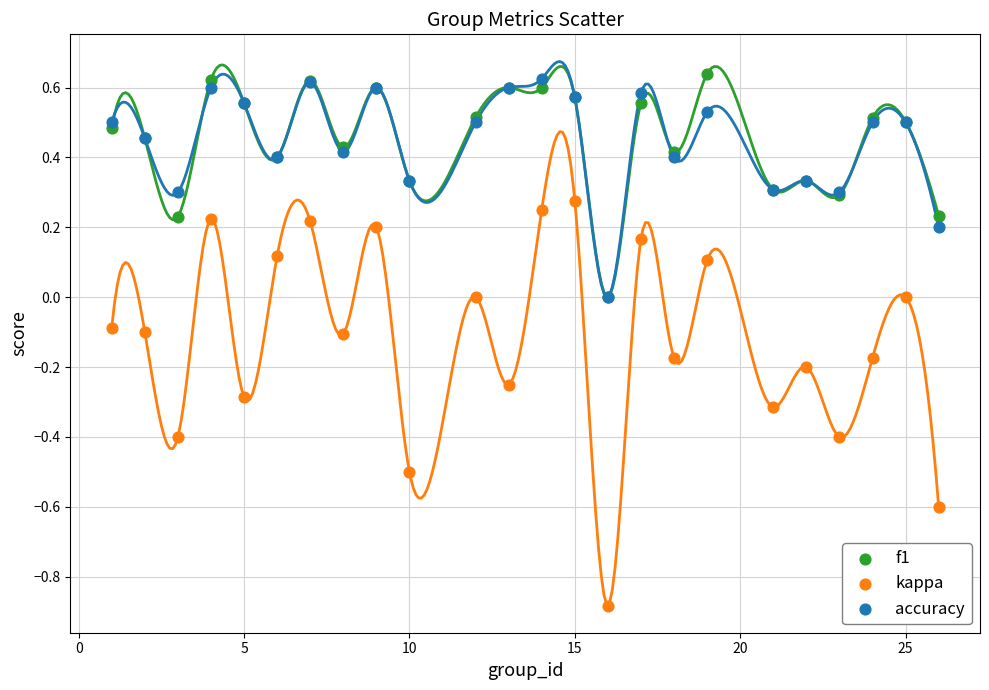

What are all the series names shown in the legend?

f1, kappa, accuracy